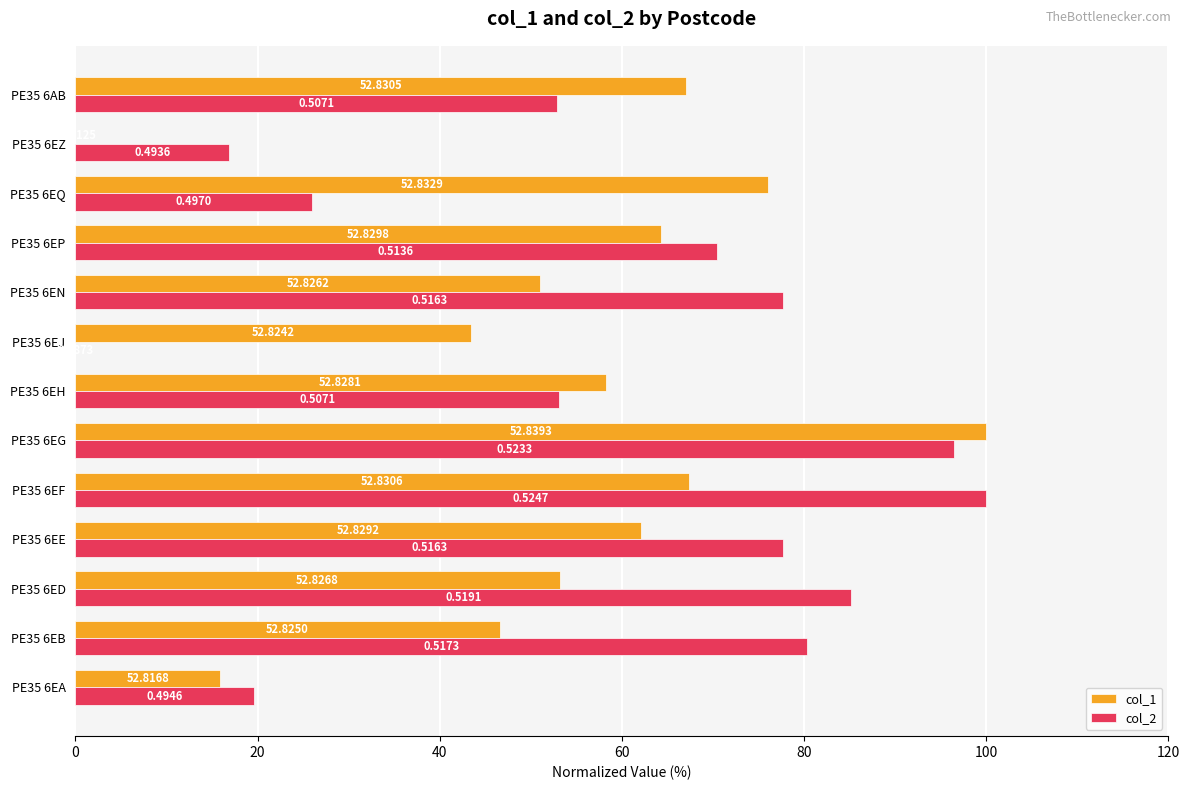

Between PE35 6EP and PE35 6EQ, which series saw the biggest shift?

col_2